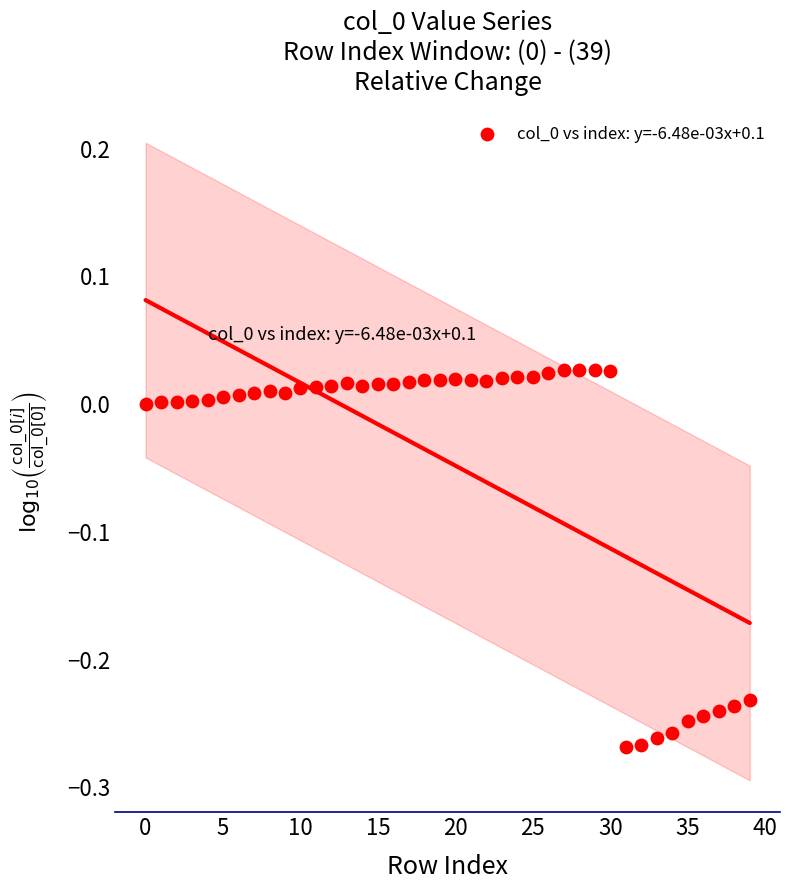

What is the range of Y values (max minus min)?

0.3